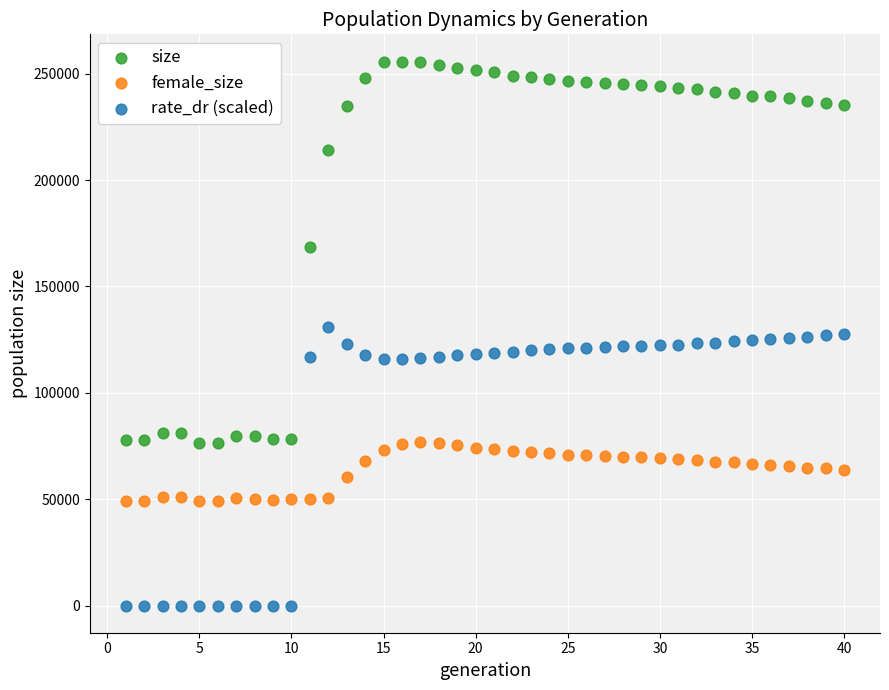

Which series has the widest spread of Y values?

size